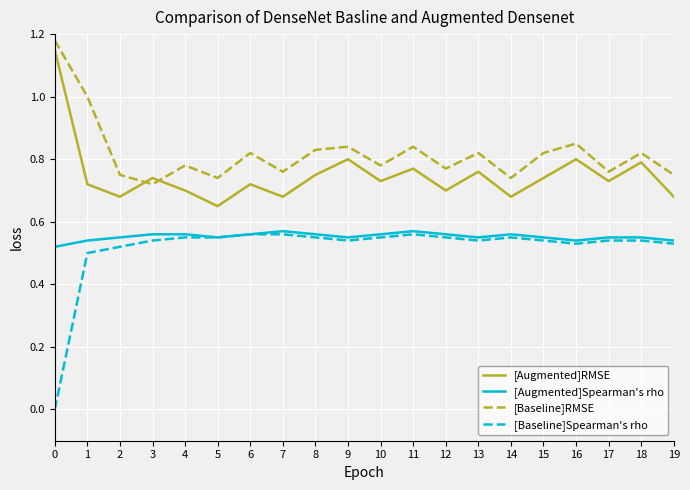

What is the difference between the highest and lowest values at 6?

0.3